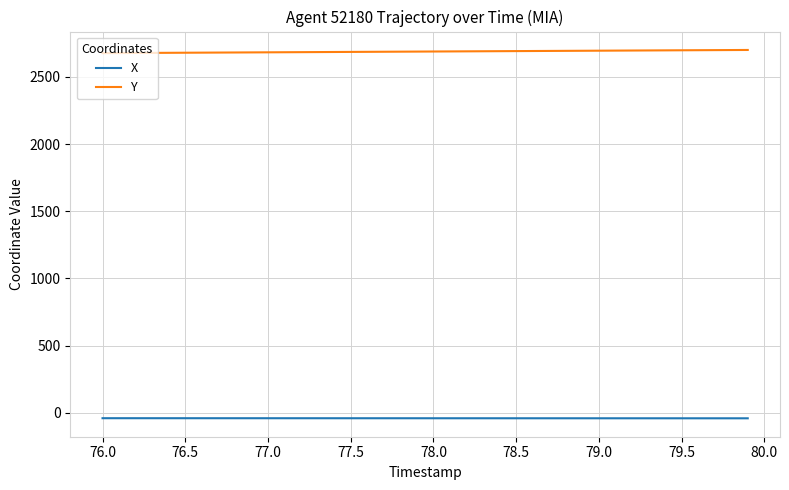

Rank the series by their average value, from highest to lowest.

Y, X